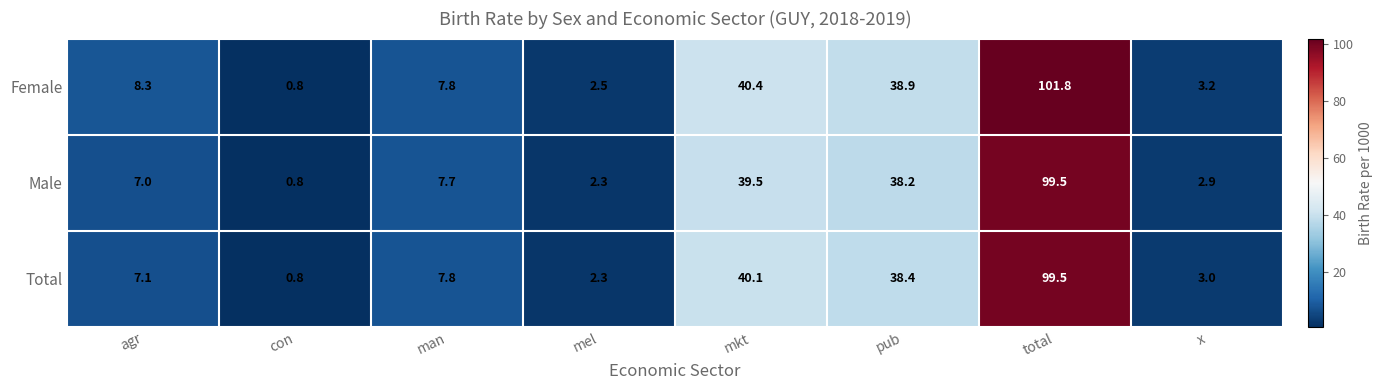

List the series in order of their overall mean, highest first.

Female, Total, Male